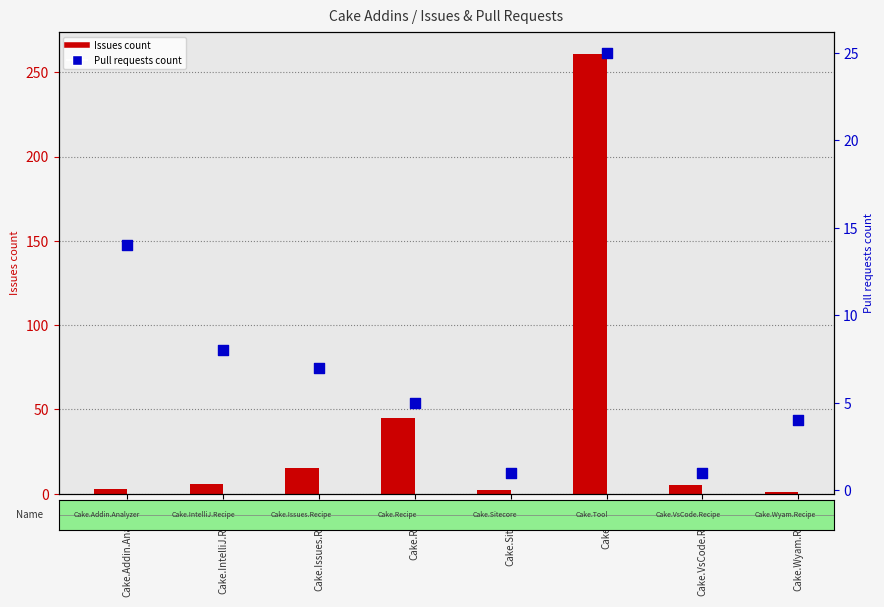

Which series has the widest spread of Y values?

Issues count